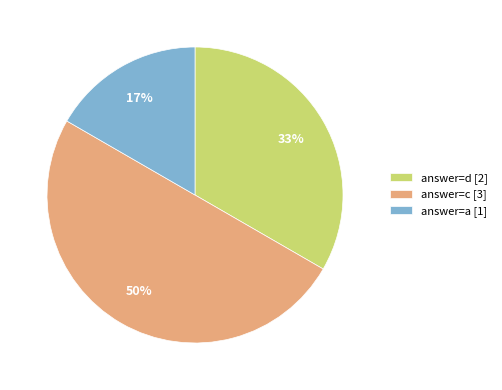

To the nearest percent, what is the difference between the largest and smallest slice percentages?

33%